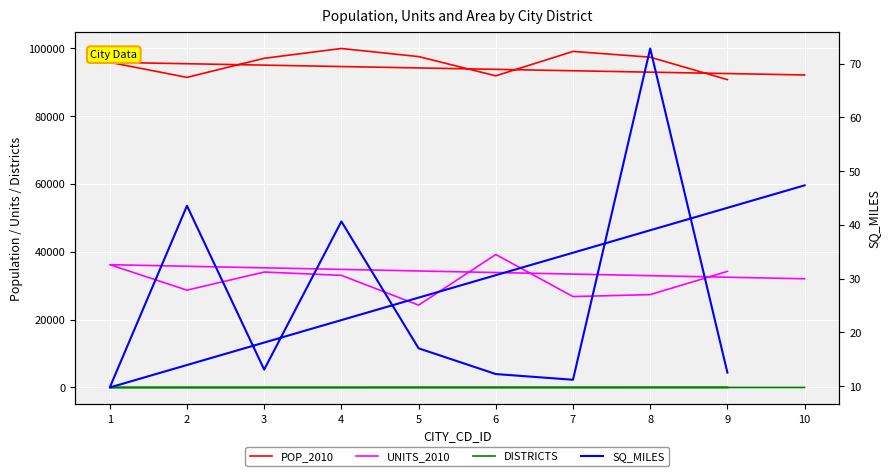

What is the label of the 6th point from the left?

5